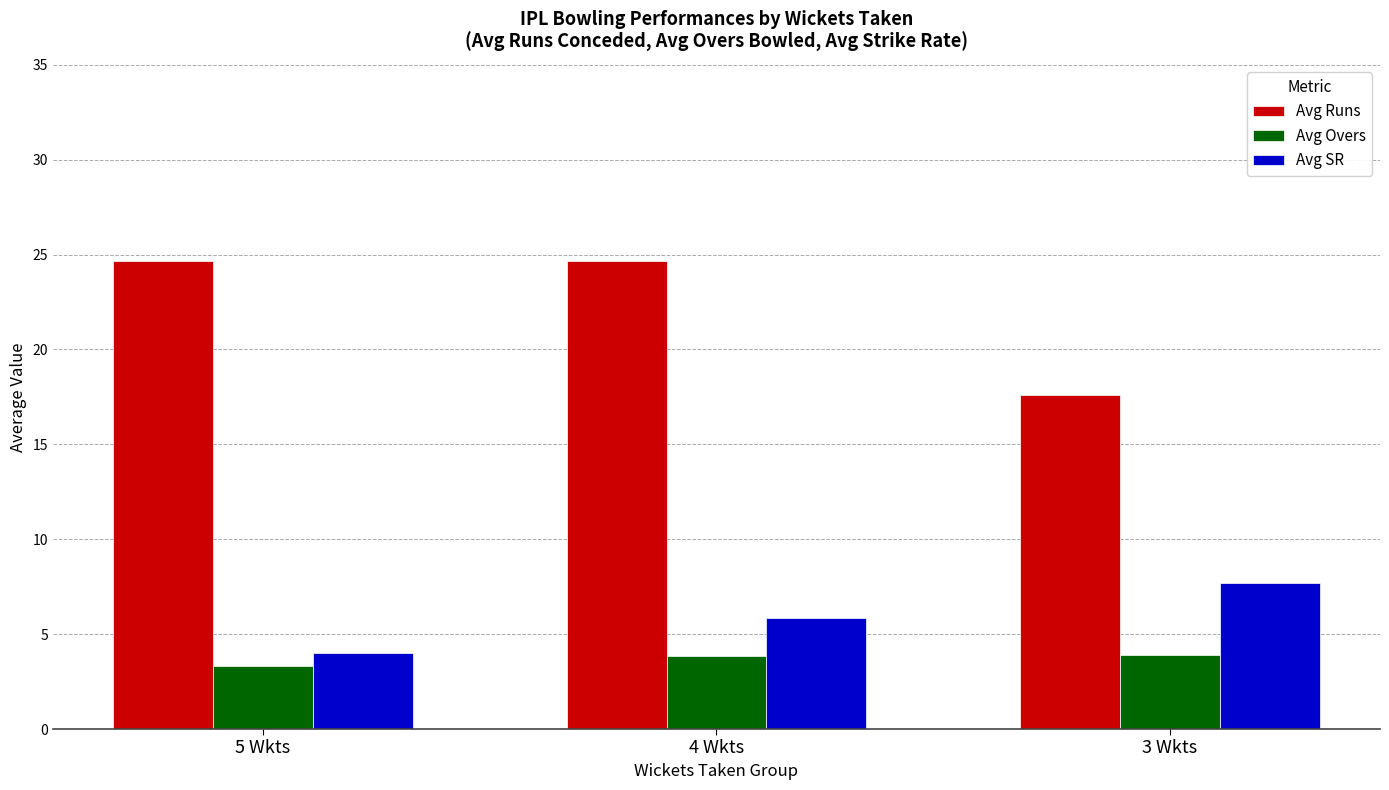

What is the sum of the Avg SR values at 4 Wkts and 3 Wkts?

13.5